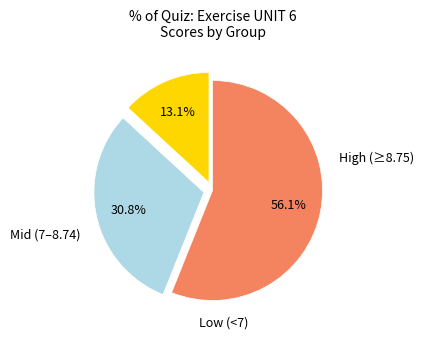

Is there a majority slice in this chart?

Yes